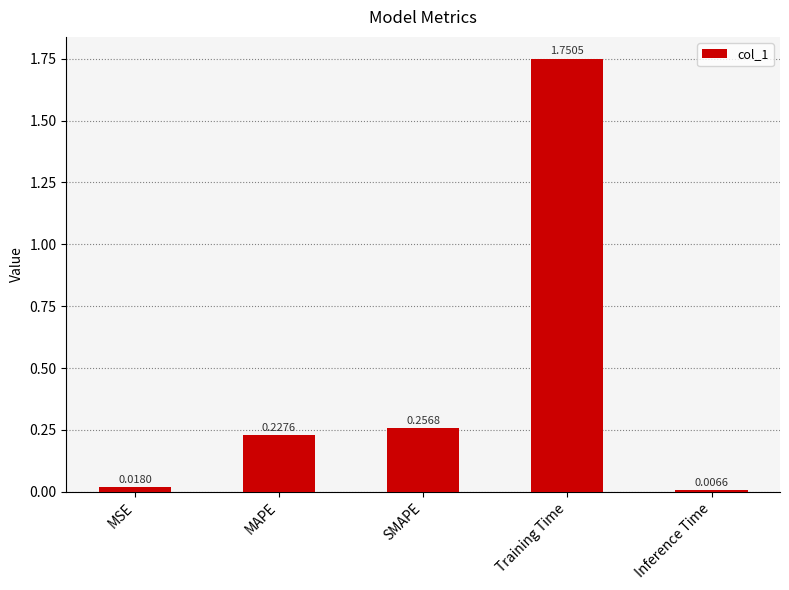

Which category has the lowest value across all series?

Inference Time